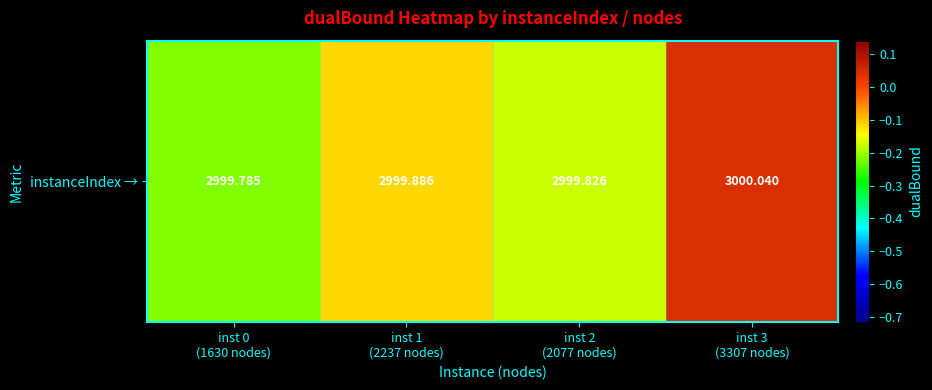

What is the change in value from inst 2
(2077 nodes) to inst 3
(3307 nodes)?

+0.2